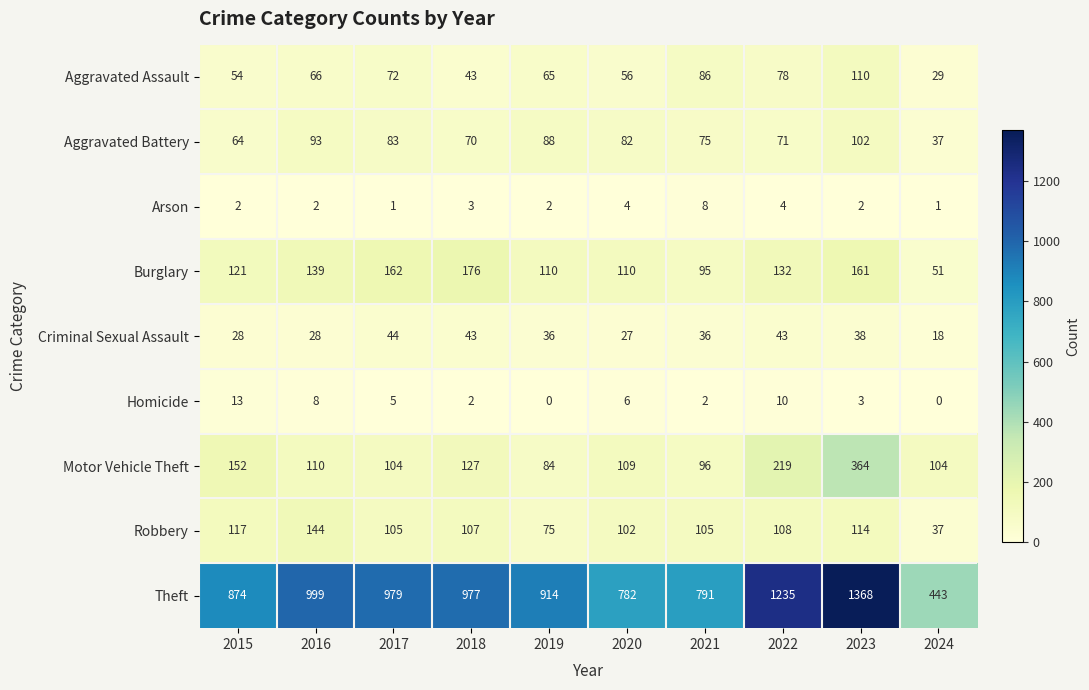

List the series in order of their peak value, lowest first.

Arson, Homicide, Criminal Sexual Assault, Aggravated Battery, Aggravated Assault, Robbery, Burglary, Motor Vehicle Theft, Theft